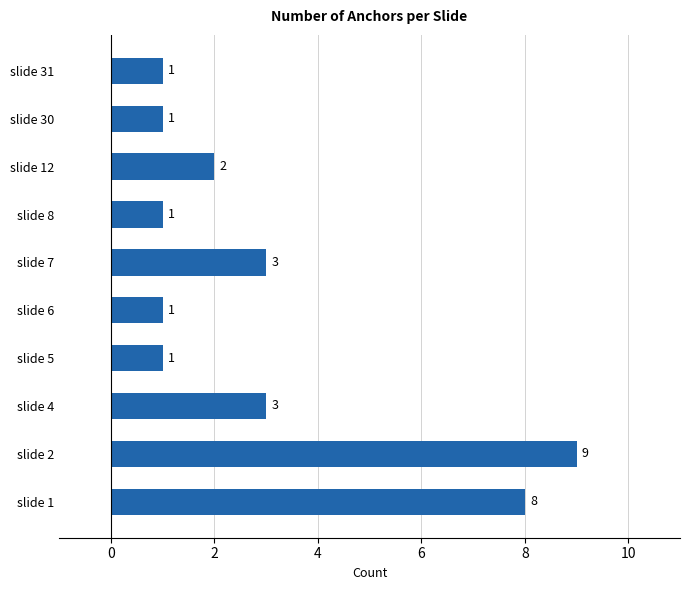

Is it true that the value at slide 1 is 8?

True